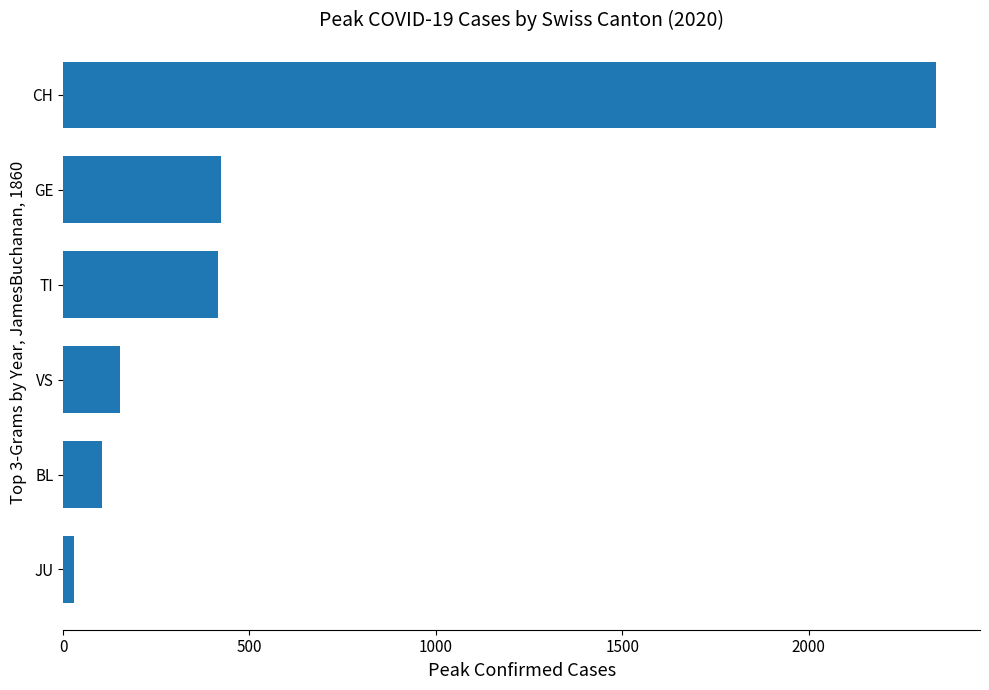

Which has a higher value, JU or CH?

CH